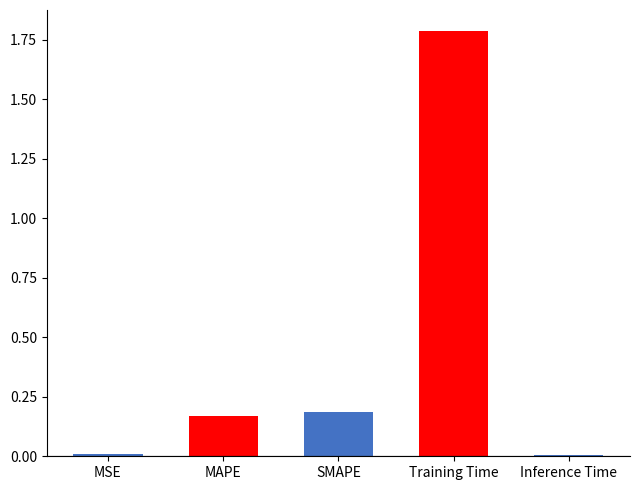

Are the bars grouped side by side (vs. stacked)?

No